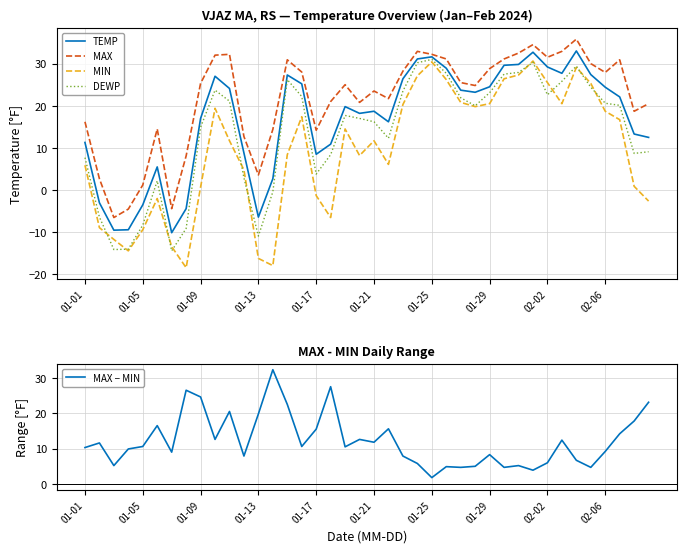

The value of DEWP at 17 is 5.7. True or false?

False